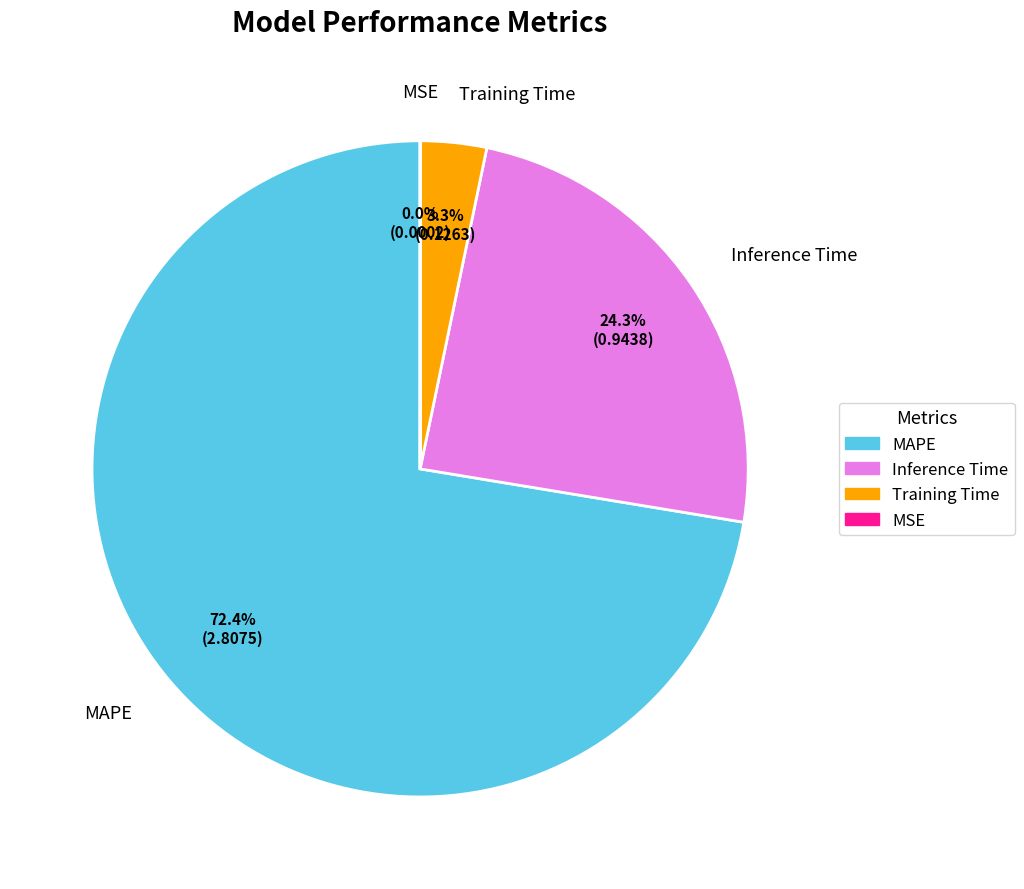

Between MAPE and Training Time, which is larger?

MAPE